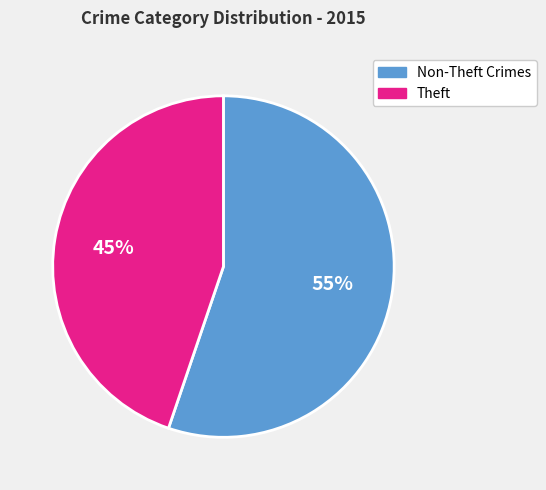

To the nearest percent, what is the average slice percentage?

50%